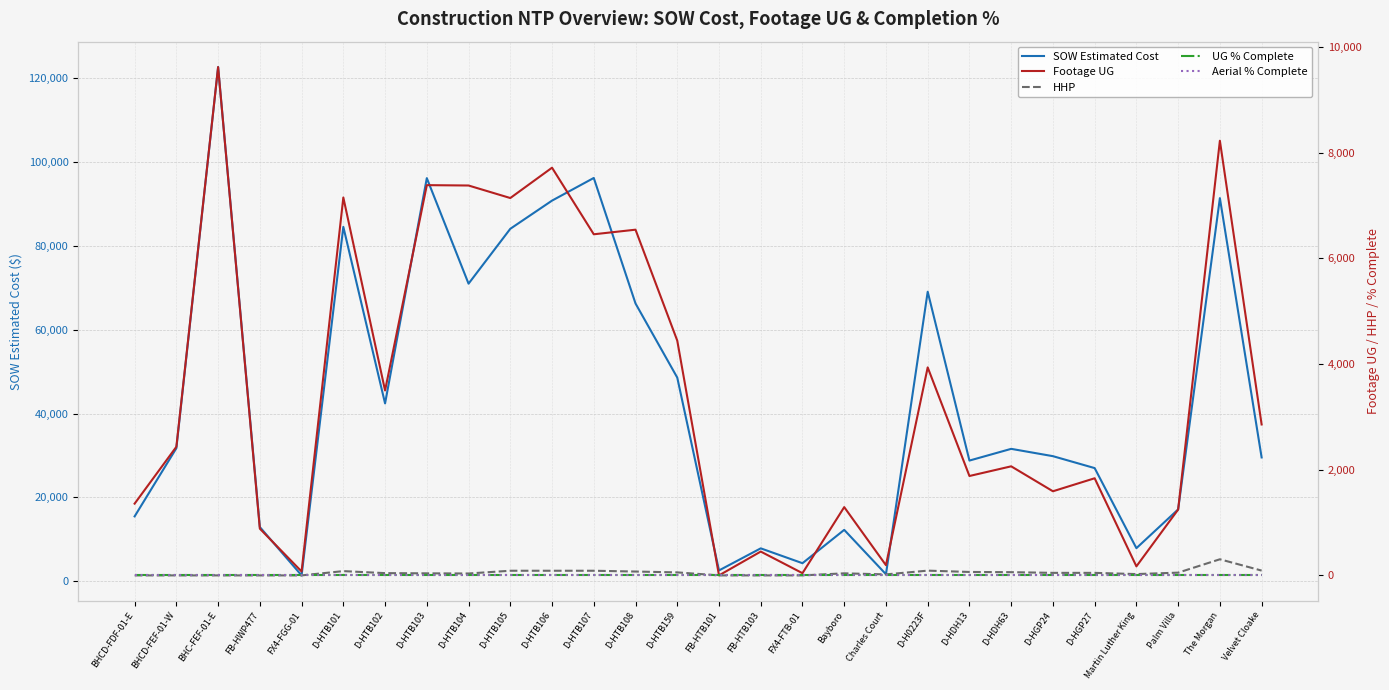

What is the difference between the maximum and minimum values in the HHP series?

305.0